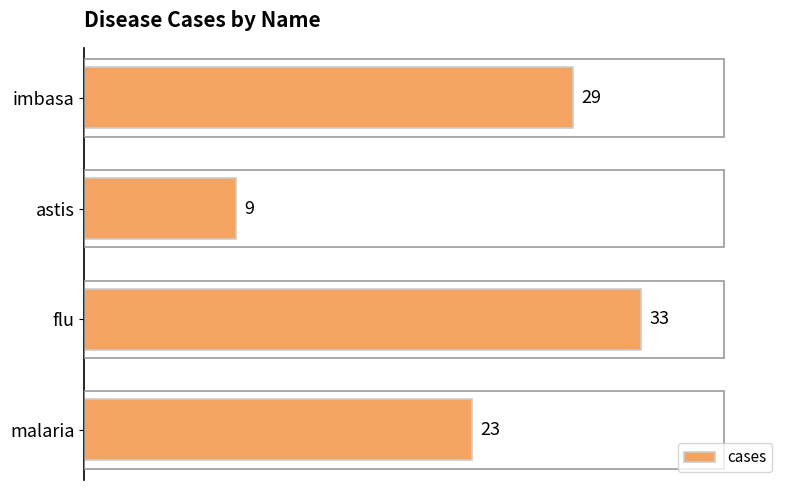

What is the difference between the maximum and minimum values?

24